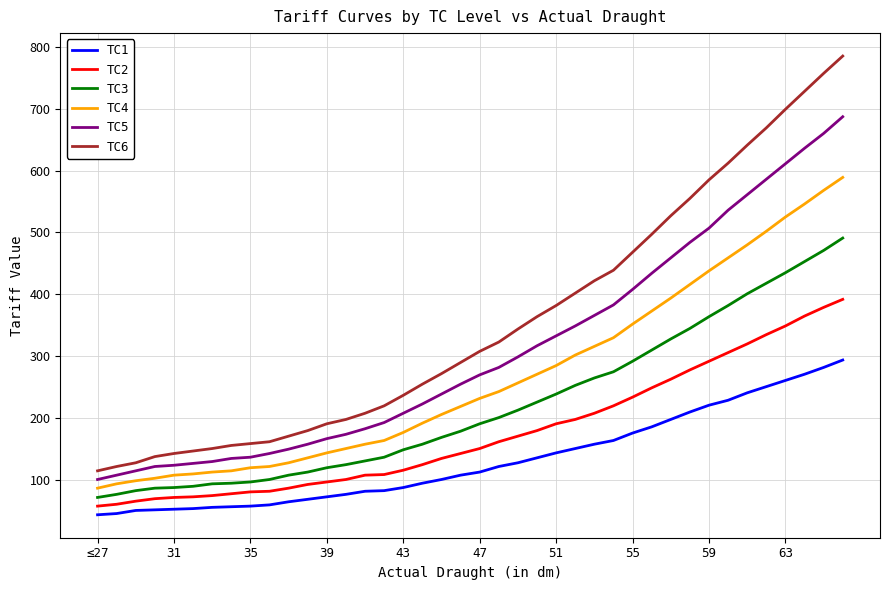

List the series in order of their peak value, lowest first.

TC1, TC2, TC3, TC4, TC5, TC6